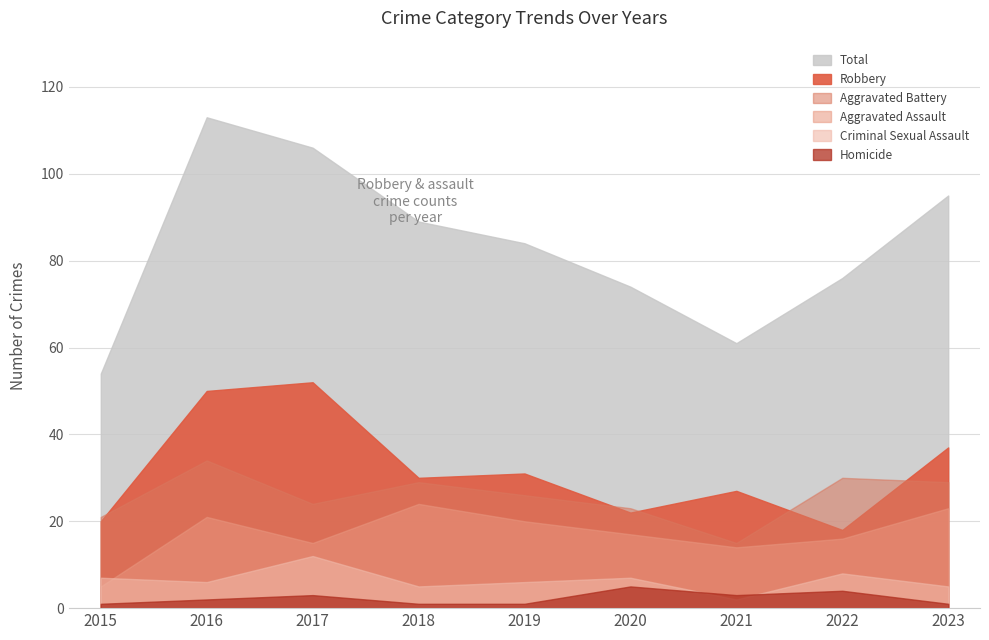

Reading right to left, what are all the values shown in this chart?

Aggravated Assault: 23	16	14	17	20	24	15	21	5
Aggravated Battery: 29	30	15	23	26	29	24	34	21
Criminal Sexual Assault: 5	8	2	7	6	5	12	6	7
Homicide: 1	4	3	5	1	1	3	2	1
Robbery: 37	18	27	22	31	30	52	50	20
Total: 95	76	61	74	84	89	106	113	54